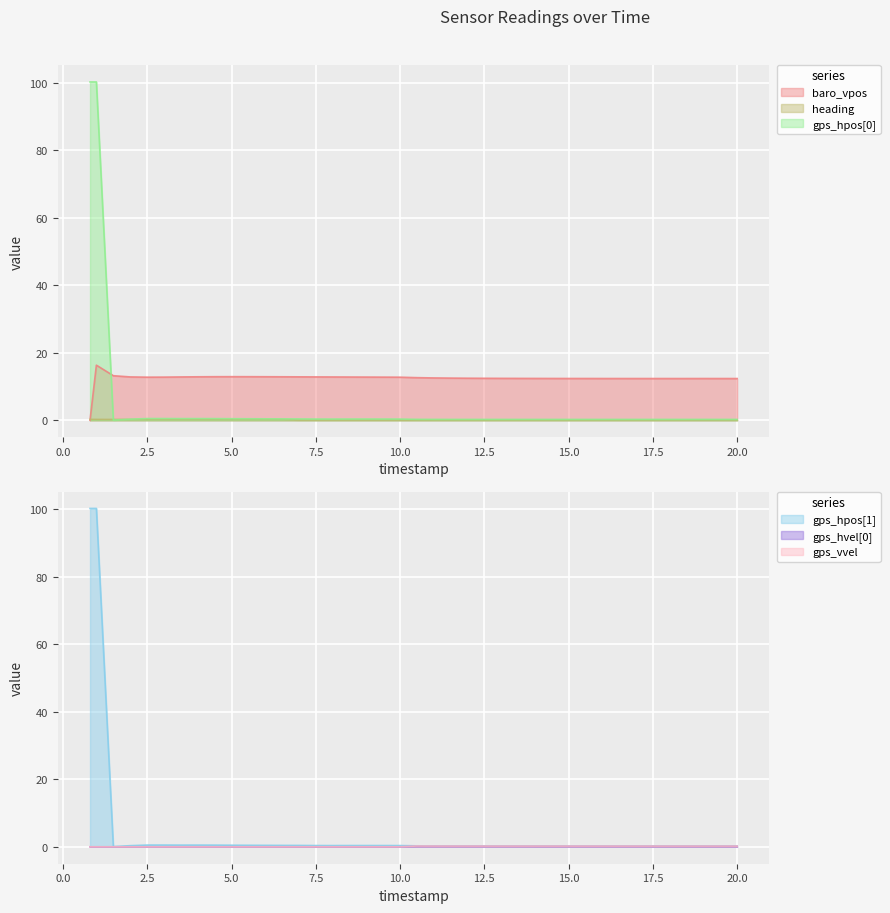

Rank the series by their maximum value, from lowest to highest.

gps_hvel[0], gps_vvel, heading, baro_vpos, gps_hpos[0], gps_hpos[1]